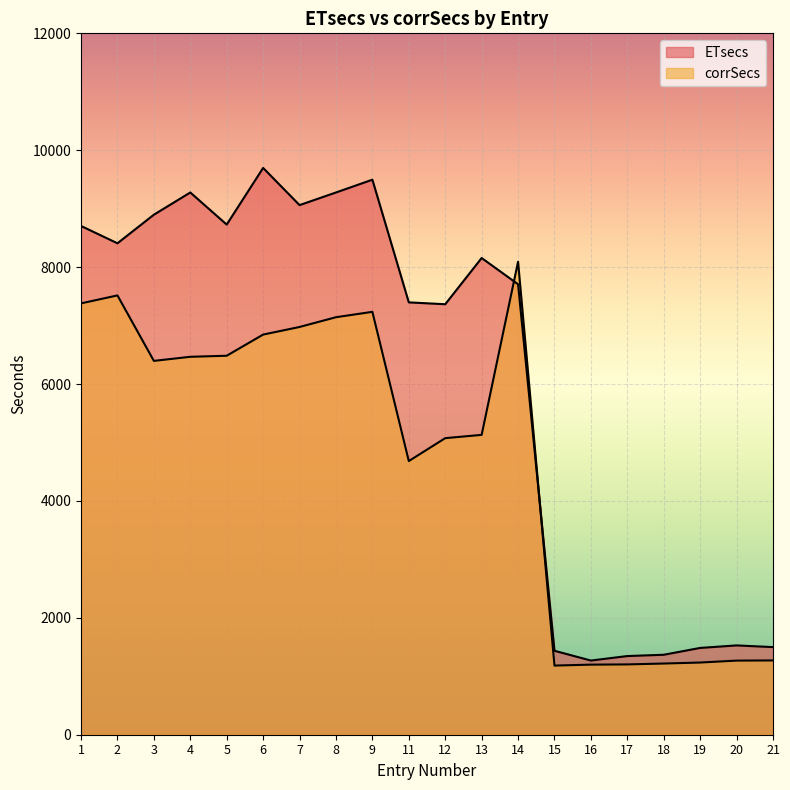

Which label corresponds to the largest value in the chart?

6